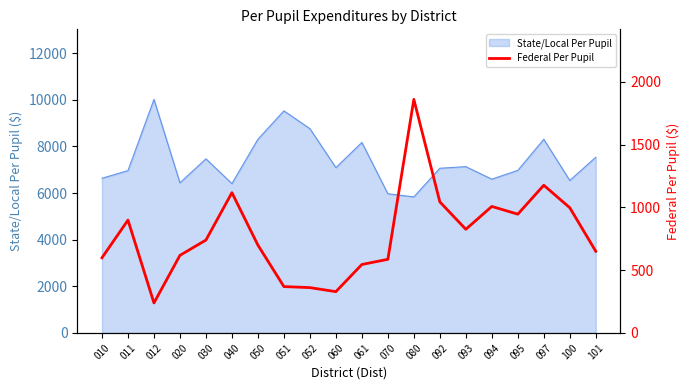

At which category does the chart reach its peak across all series?

080